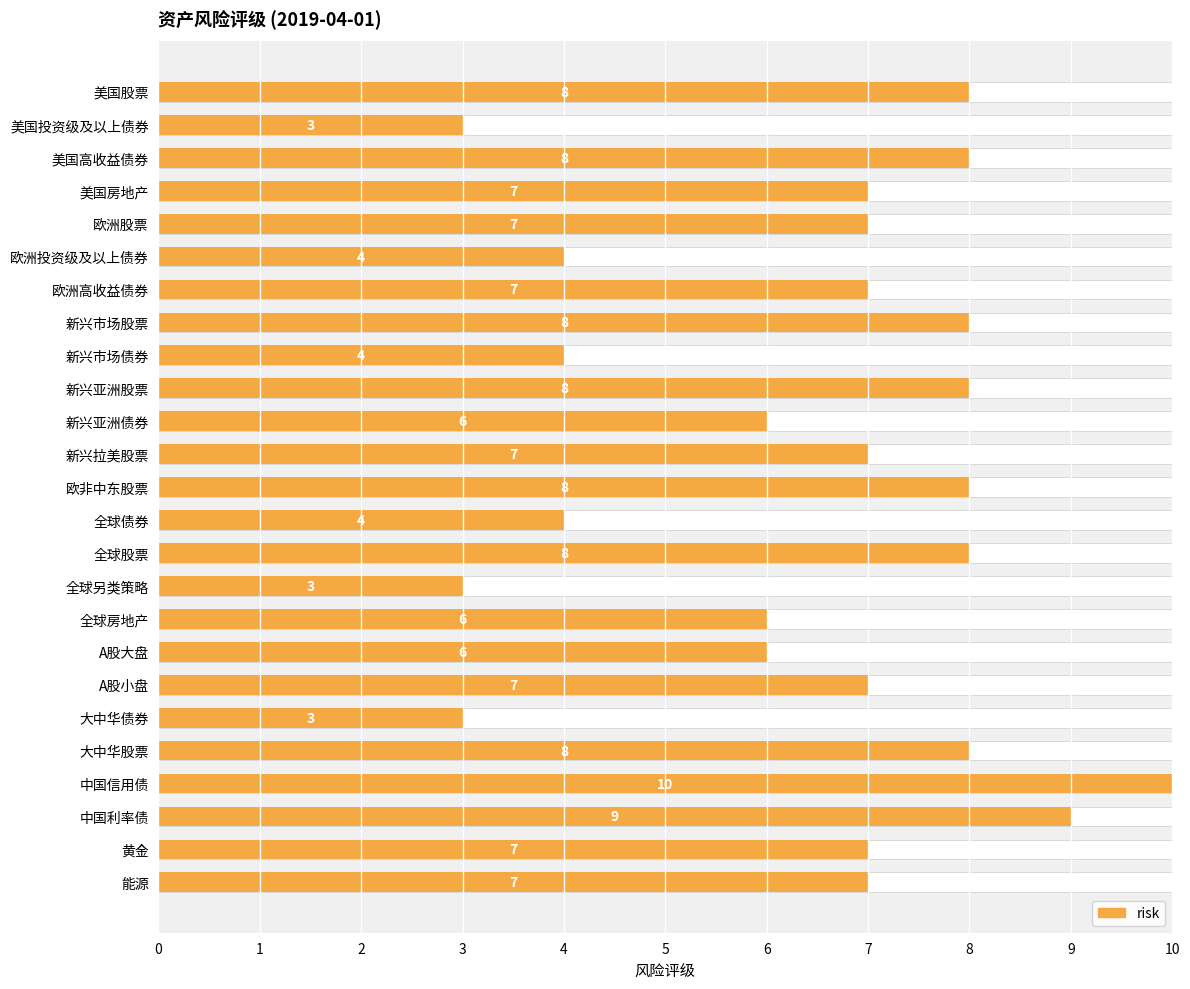

Reading left to right, list all the values displayed in this chart.

8	3	8	7	7	4	7	8	4	8	6	7	8	4	8	3	6	6	7	3	8	10	9	7	7